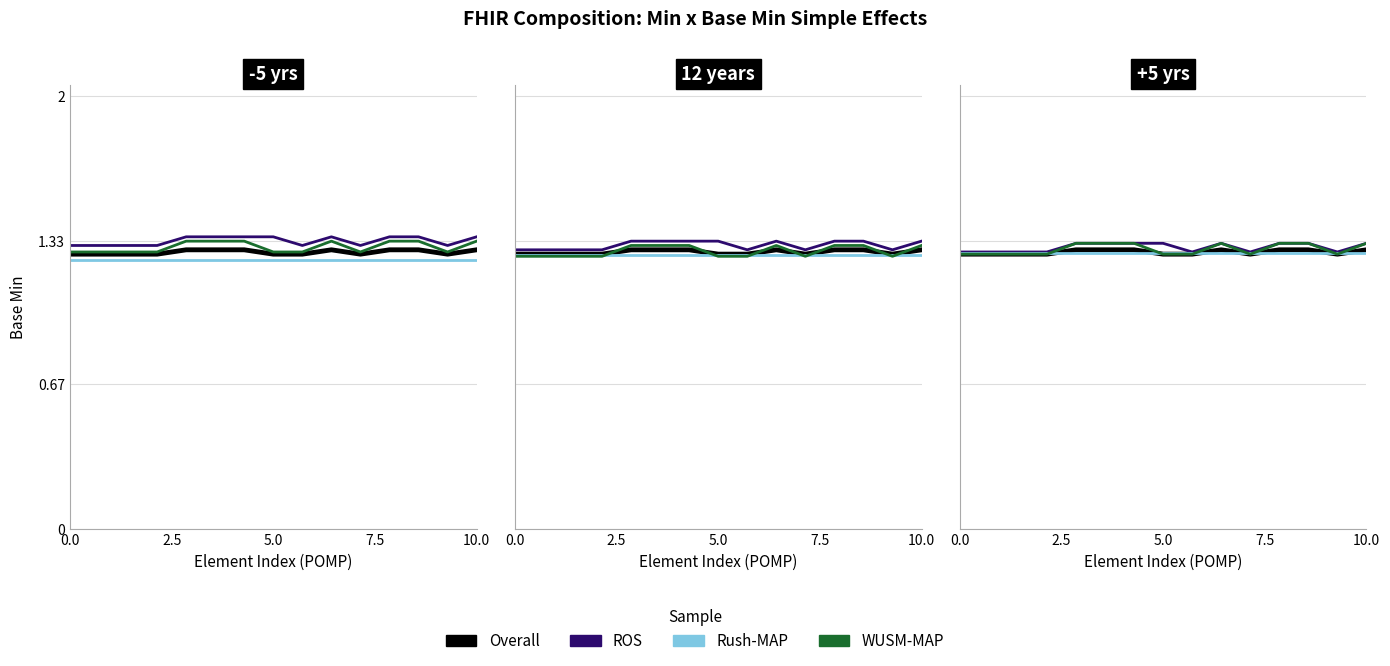

Which series has the largest range (max minus min)?

WUSM-MAP